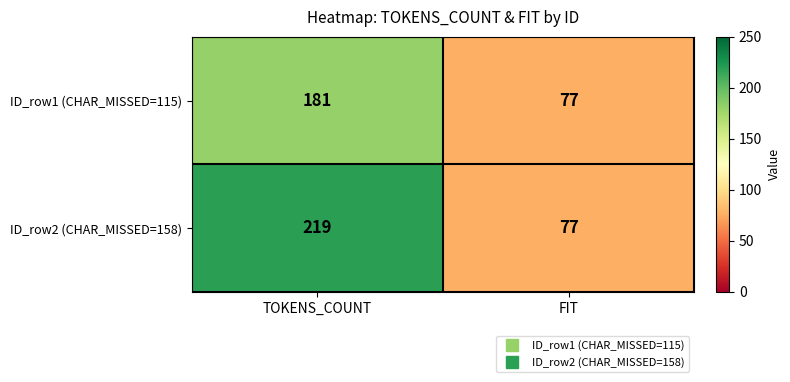

At which label does ID_row2 (CHAR_MISSED=158) reach its peak?

TOKENS_COUNT